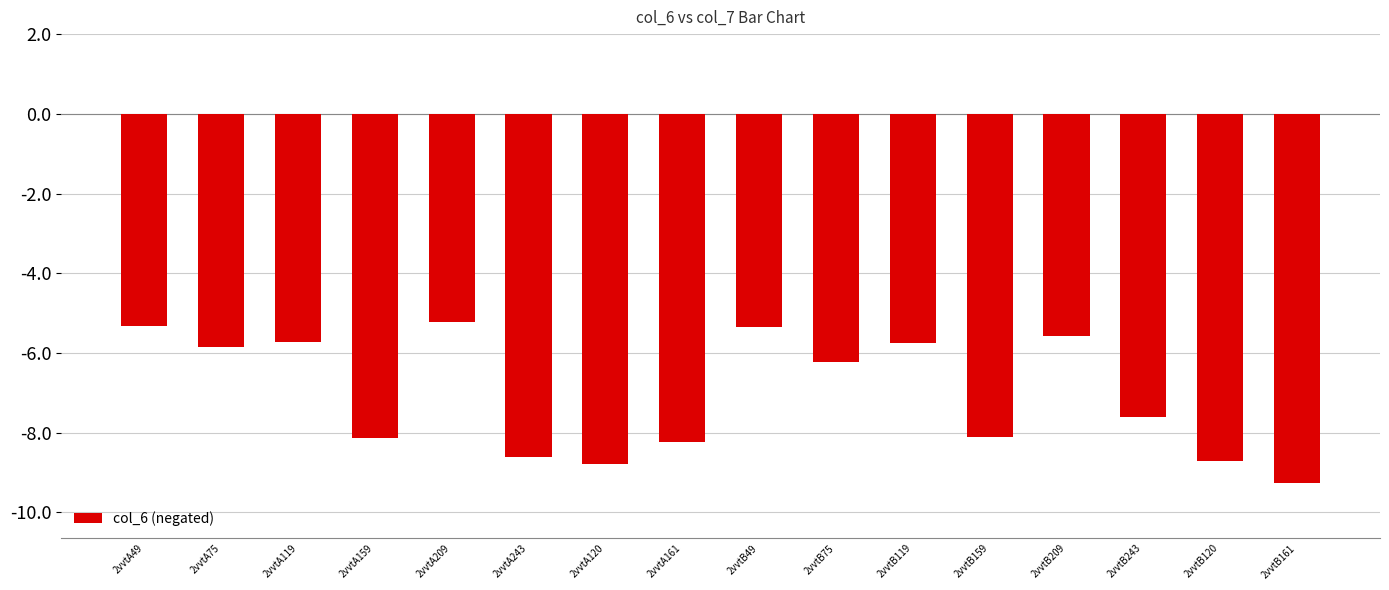

What is the smallest value displayed?

-9.3